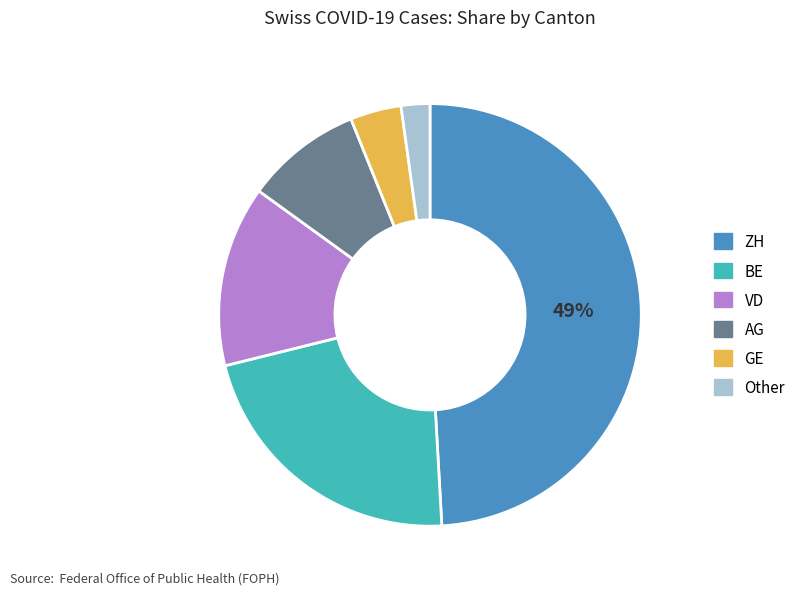

Is it true that ZH is 49% of the pie?

True